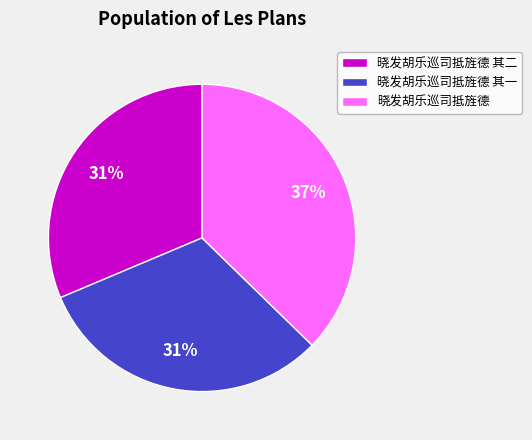

Do 晓发胡乐巡司抵旌德 and 晓发胡乐巡司抵旌德 其一 together represent more than half of the pie?

Yes